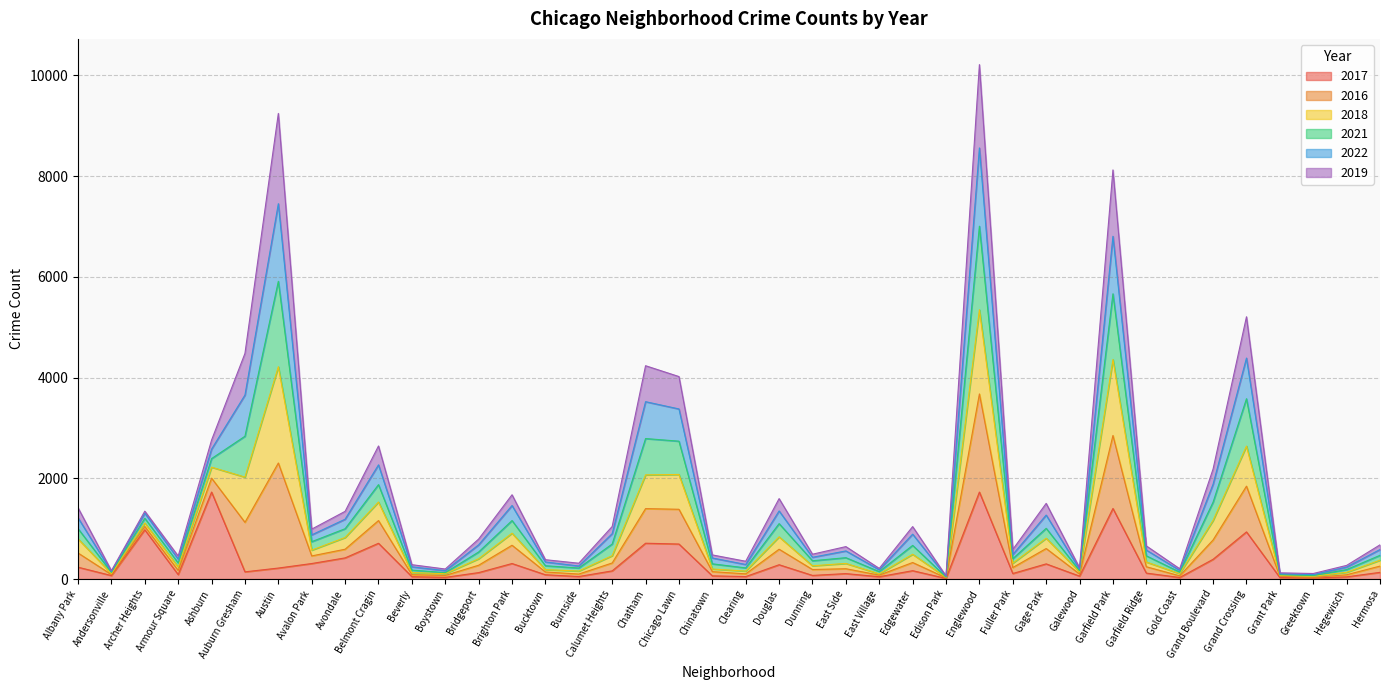

Which has a higher value, Avalon Park or Englewood?

Englewood